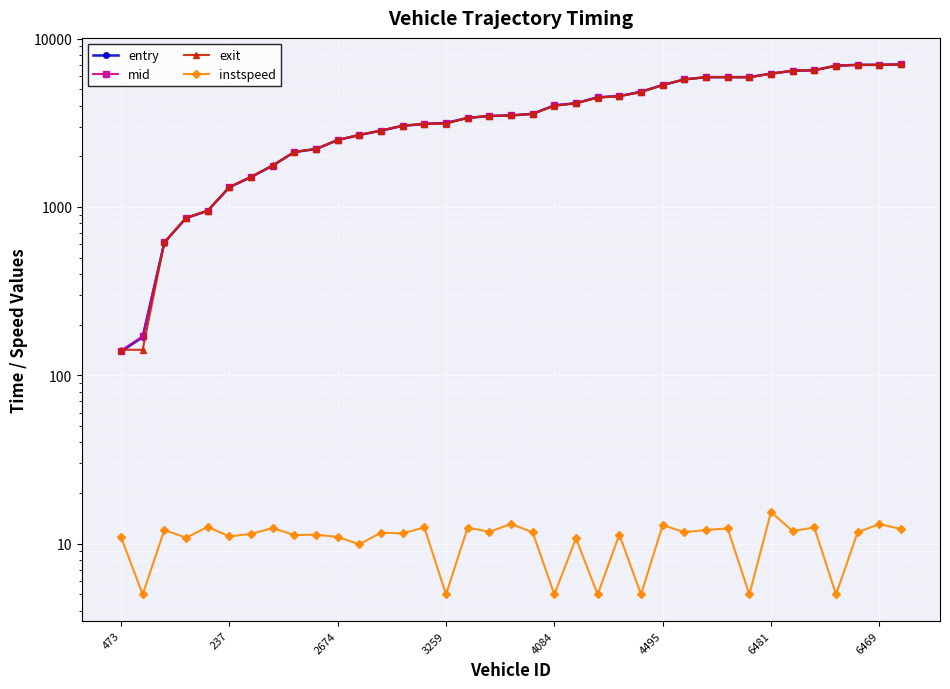

The value of instspeed at 28 is 12.3. True or false?

True